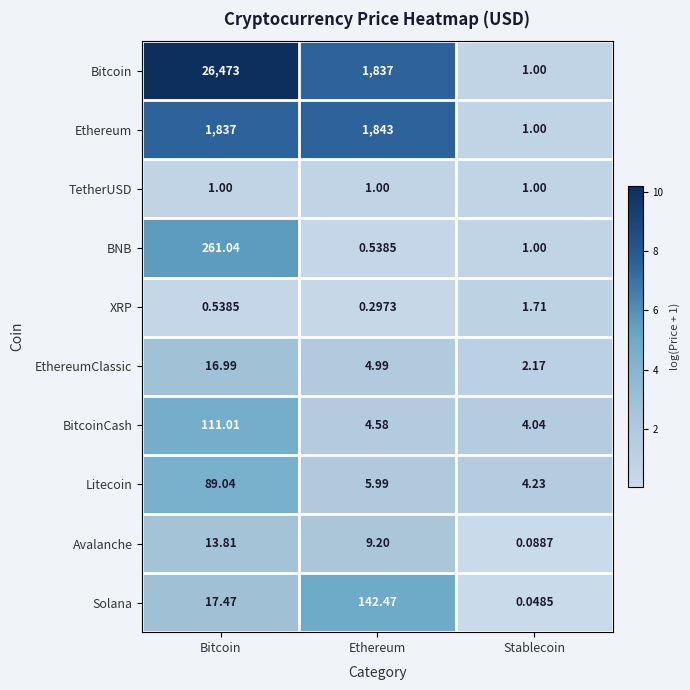

Which series has the largest range (max minus min)?

Bitcoin